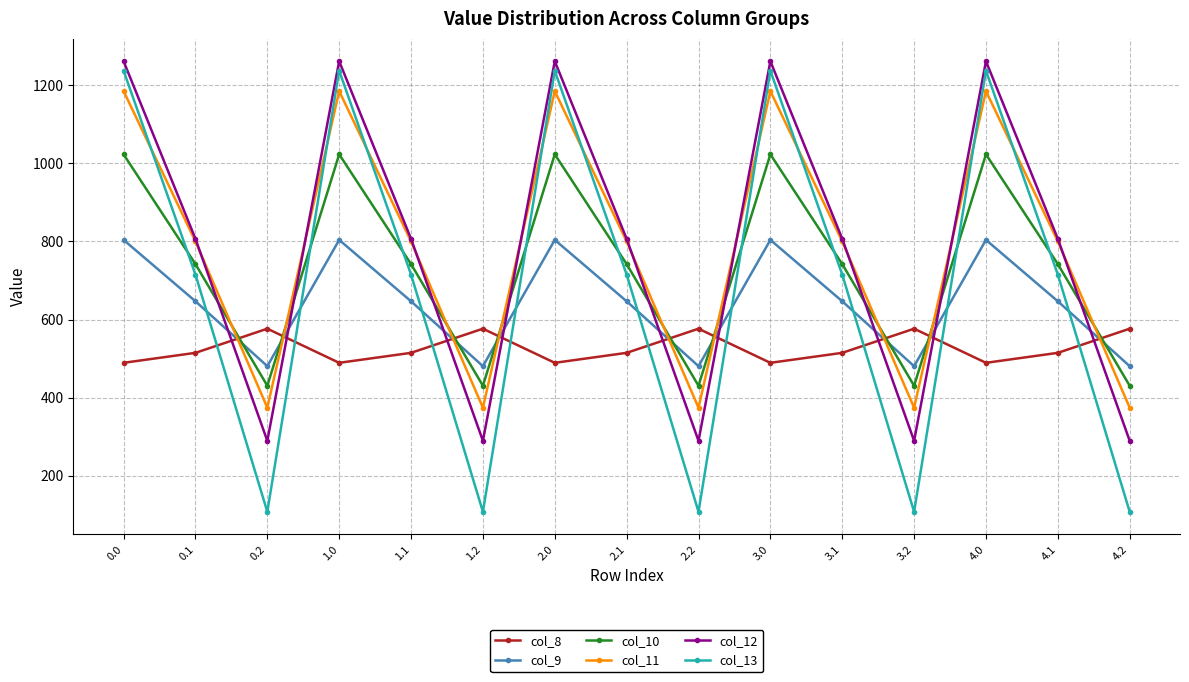

The value of col_11 at 1.0 is 552.1. True or false?

False